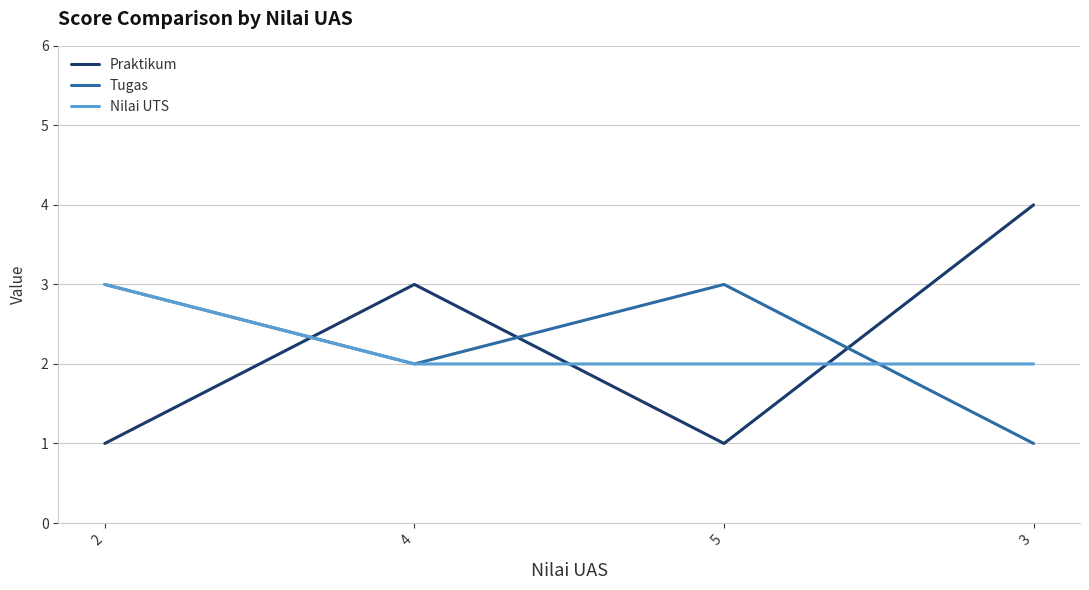

Is it true that Nilai UTS equals 1 at 4?

False